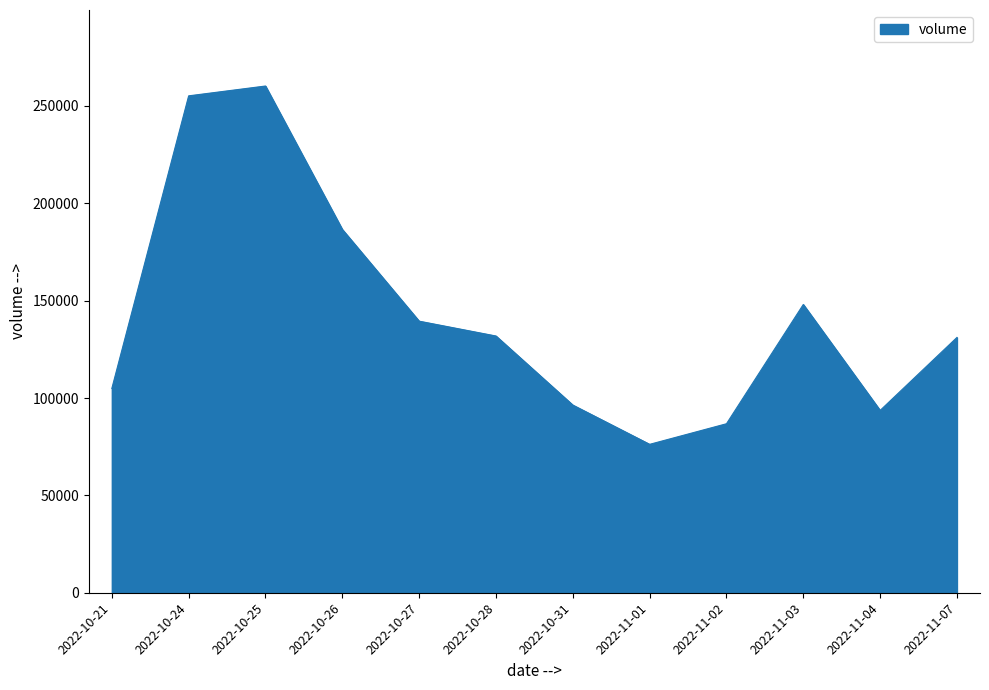

What is the difference between the values at 2022-10-21 and 2022-11-01?

28707